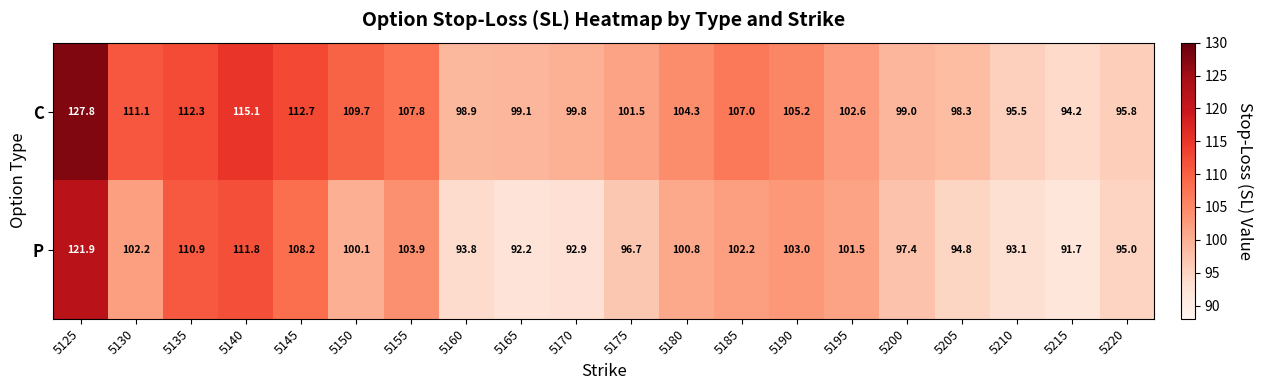

Rank the series by their average value, from lowest to highest.

P, C